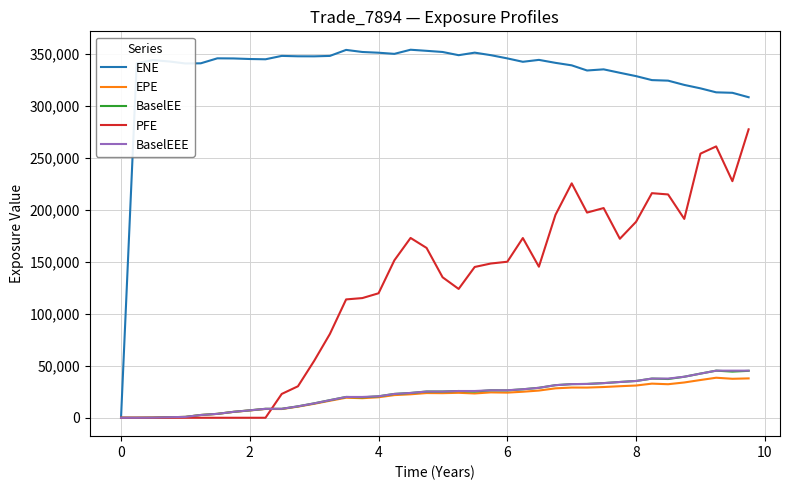

What is the maximum value shown in the chart?

353948.0